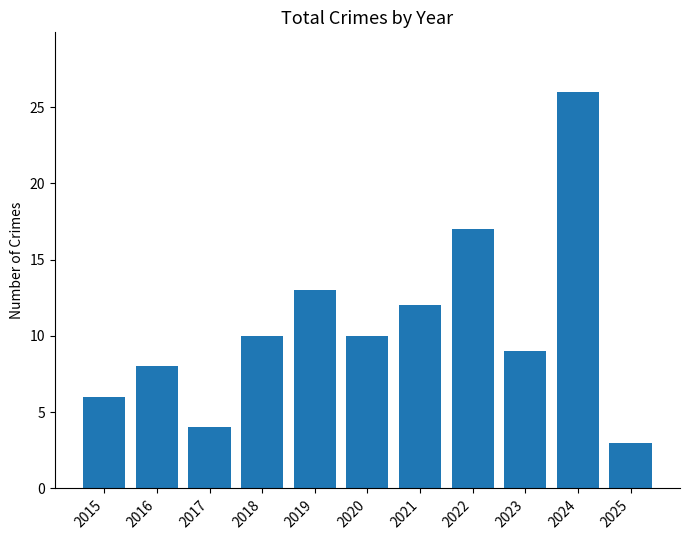

What is the minimum value shown in the chart?

3